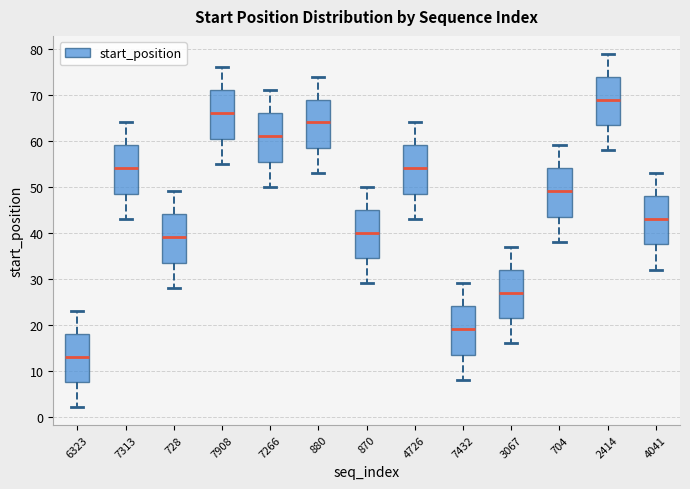

Where is the lower edge of the box at x = 2414 on the y-axis? The values are not printed on the chart, so give them approximately, as read against the axis.

64